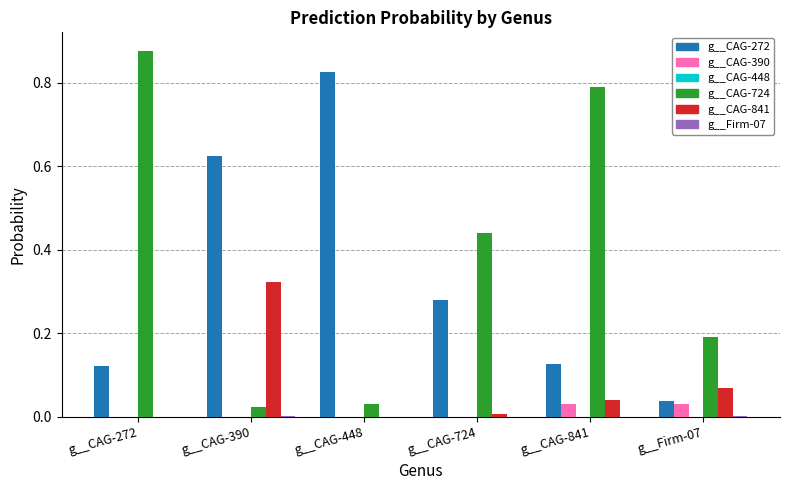

The value of g__CAG-390 at g__CAG-841 is 0.0. True or false?

True